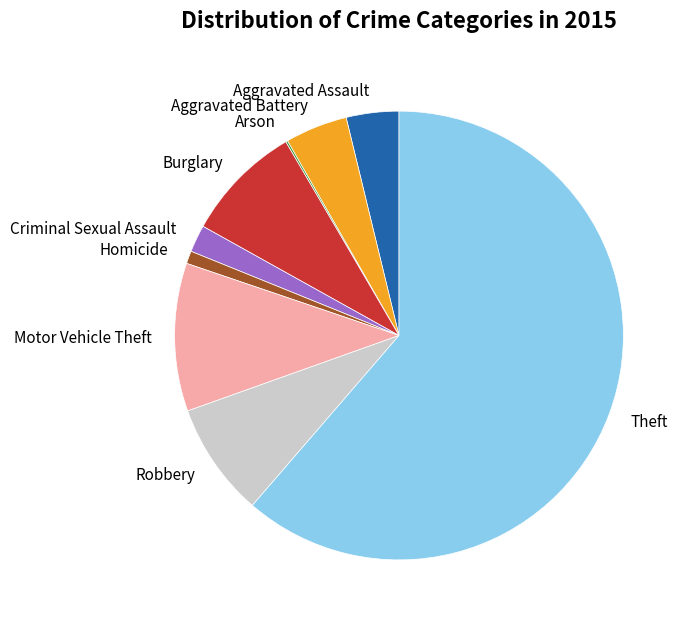

Which has a higher value, Motor Vehicle Theft or Homicide?

Motor Vehicle Theft